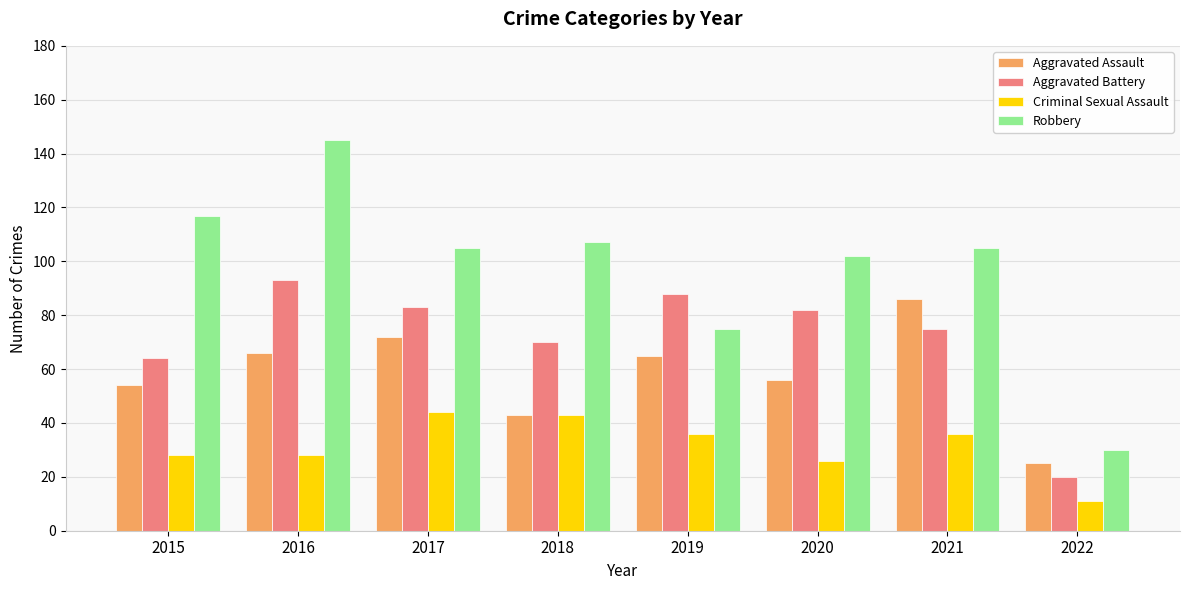

How many groups of bars are there?

8